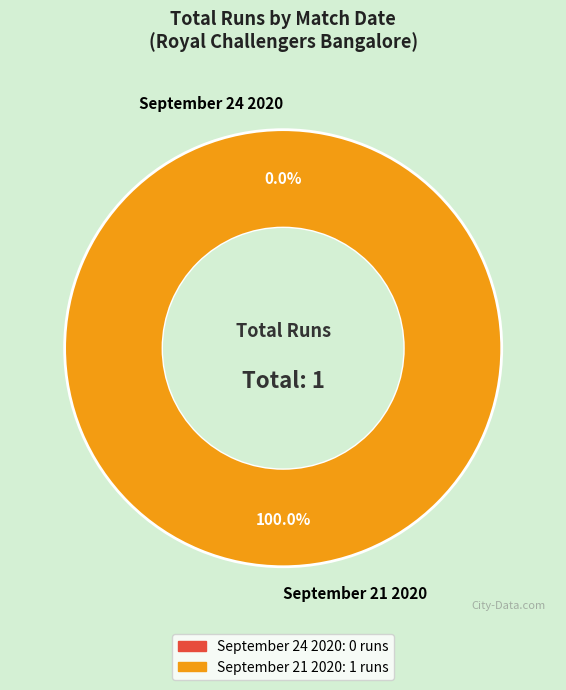

Which slice is the largest?

September 21 2020